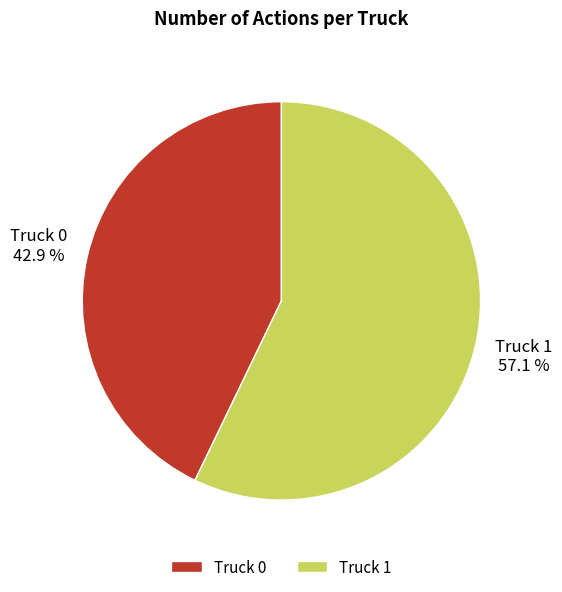

Is it true that Truck 1 is 57% of the pie?

True